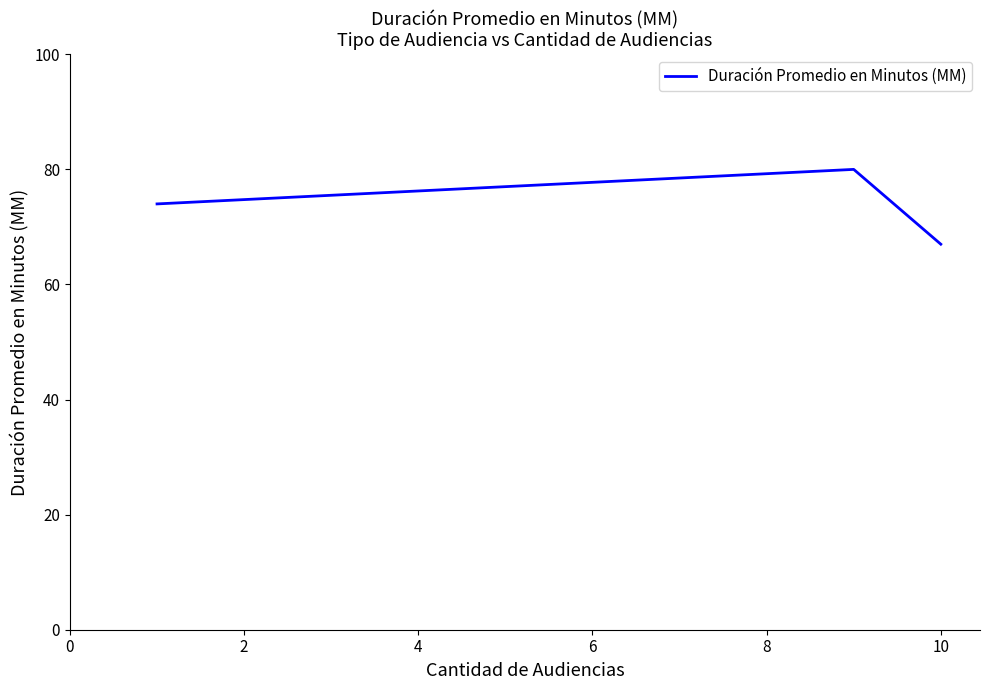

What is the maximum value shown in the chart?

80